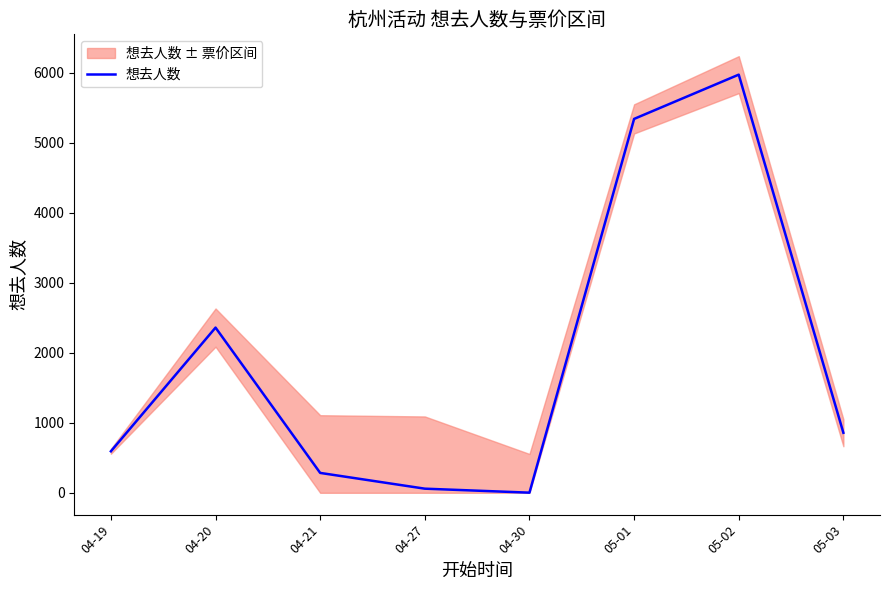

Reading left to right, what are all the values shown in this chart?

04-19=593	04-20=2359	04-21=284	04-27=59	04-30=2	05-01=5339	05-02=5971	05-03=857